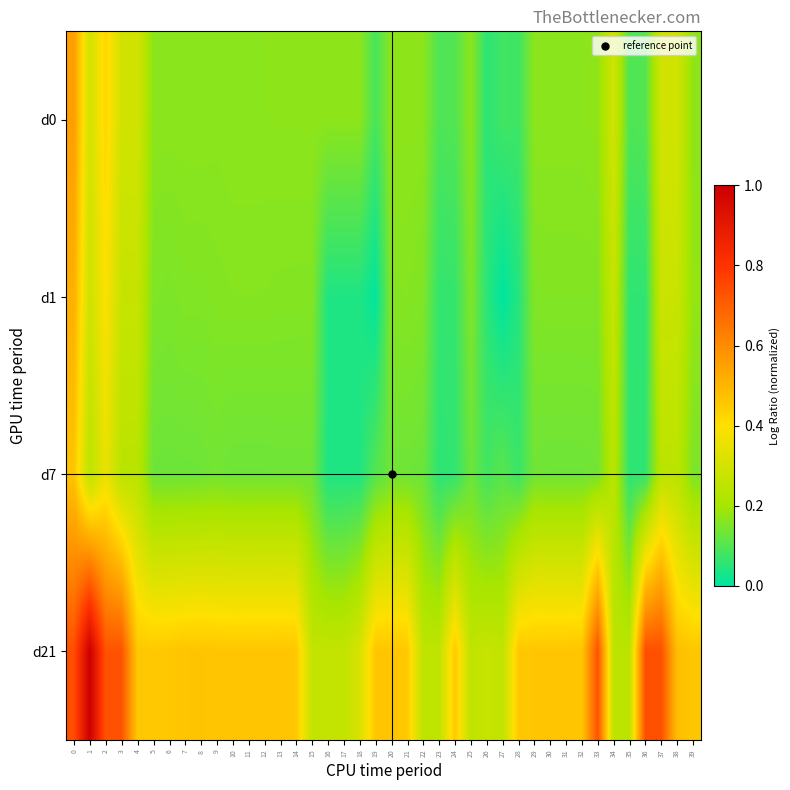

Which has a higher value, 35 or 3?

3